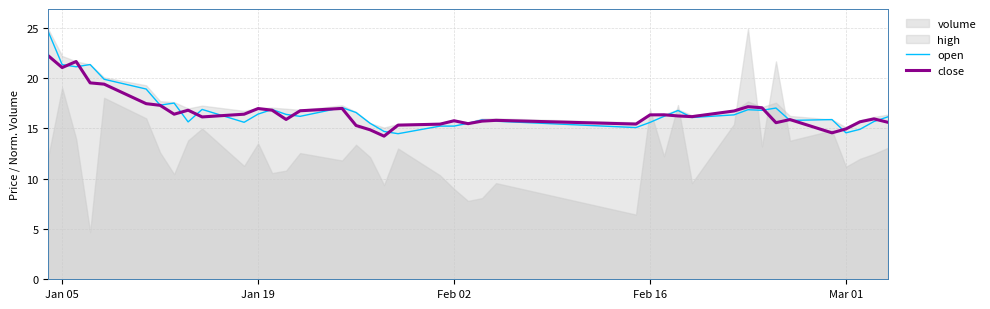

What is the minimum value for close?

14.2